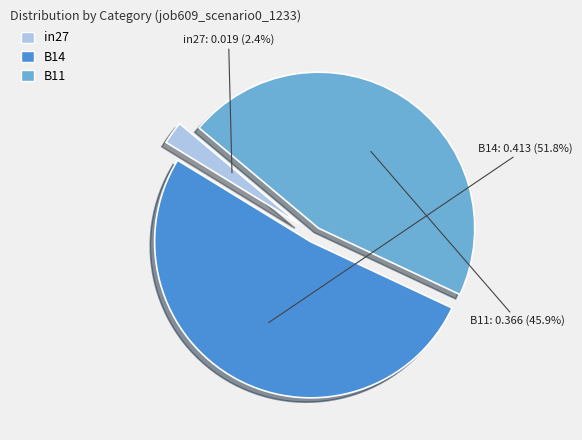

Does any single category account for the majority?

Yes